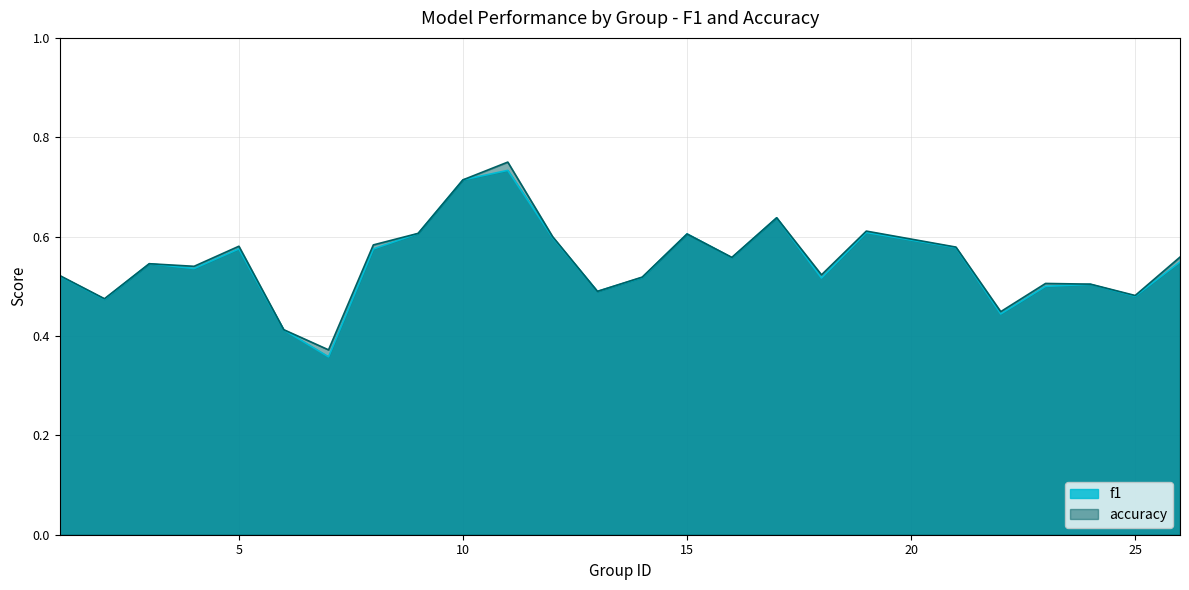

Which series has the largest total across all categories?

accuracy